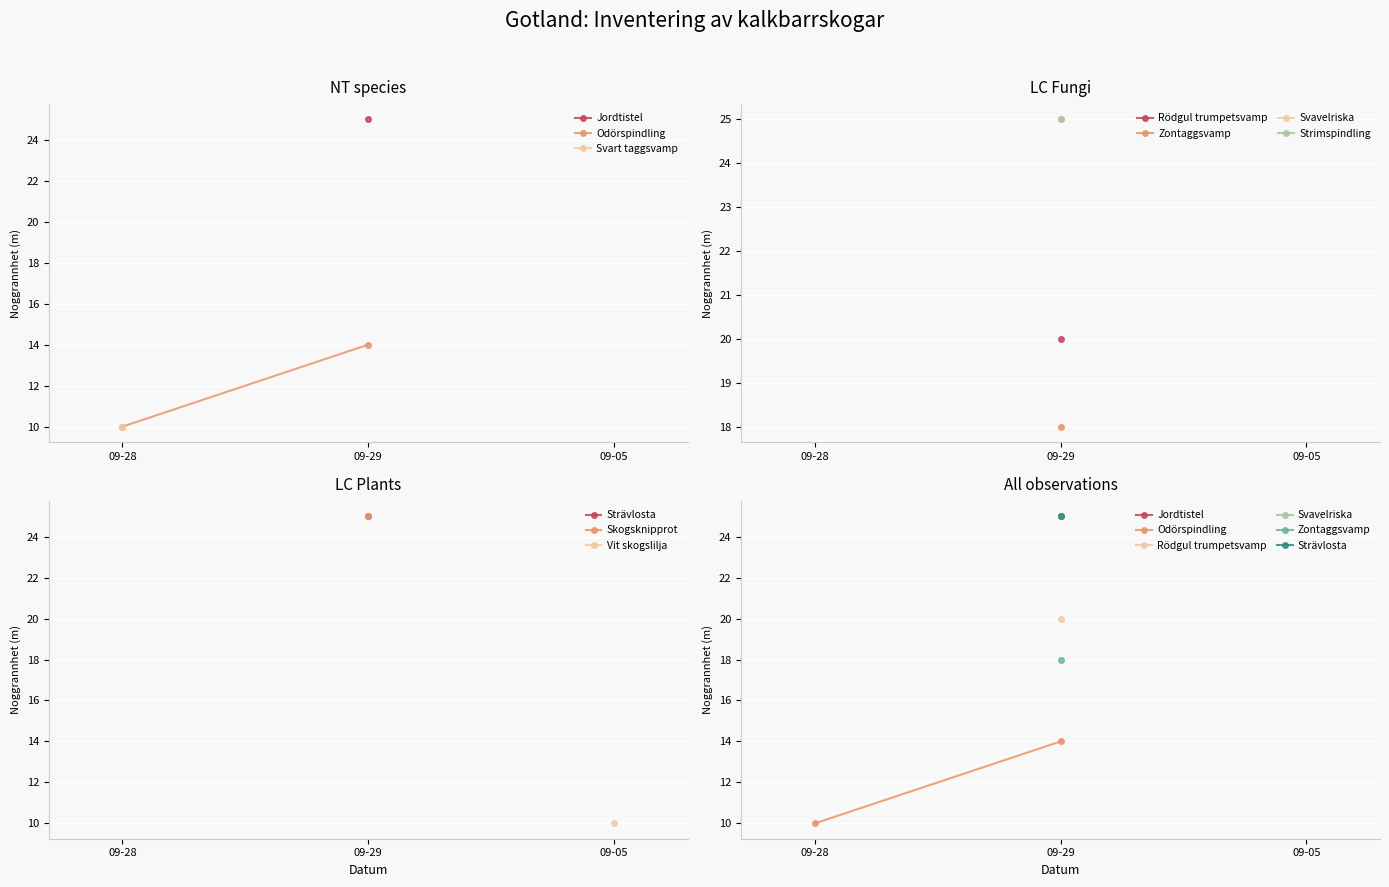

What is the approximate value at 09-28?

10